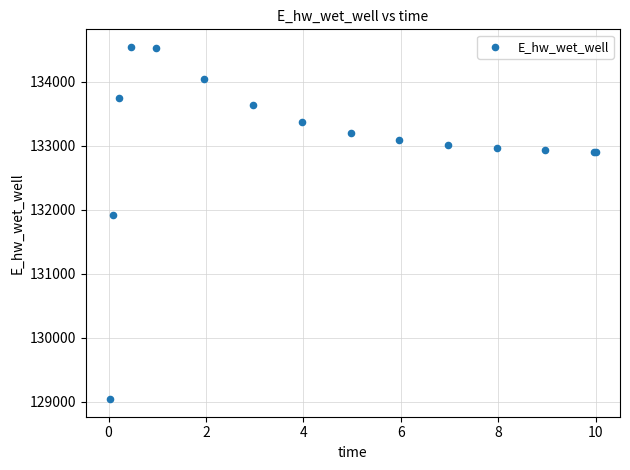

What Y value in the scatter plot is closest to 131791?

131910.7